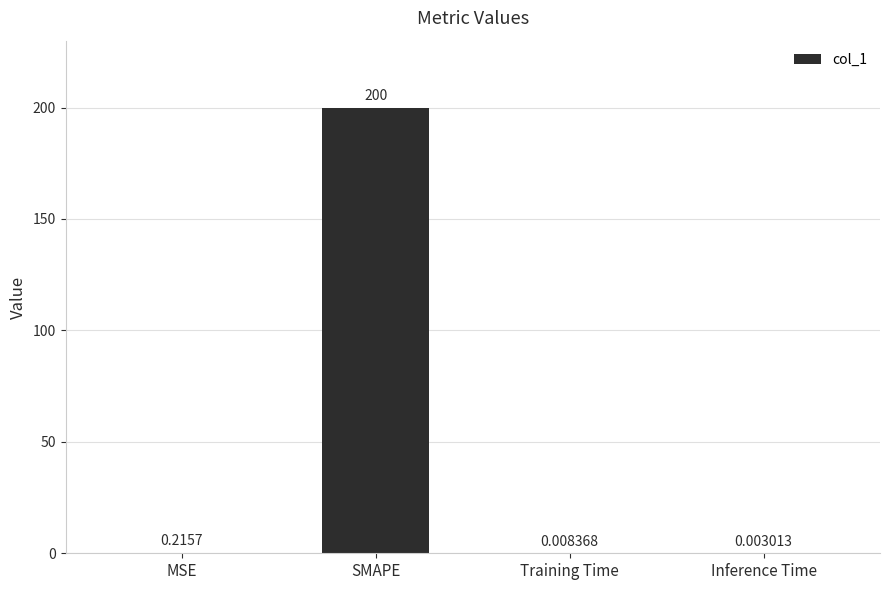

Between Inference Time and SMAPE, which is larger?

SMAPE